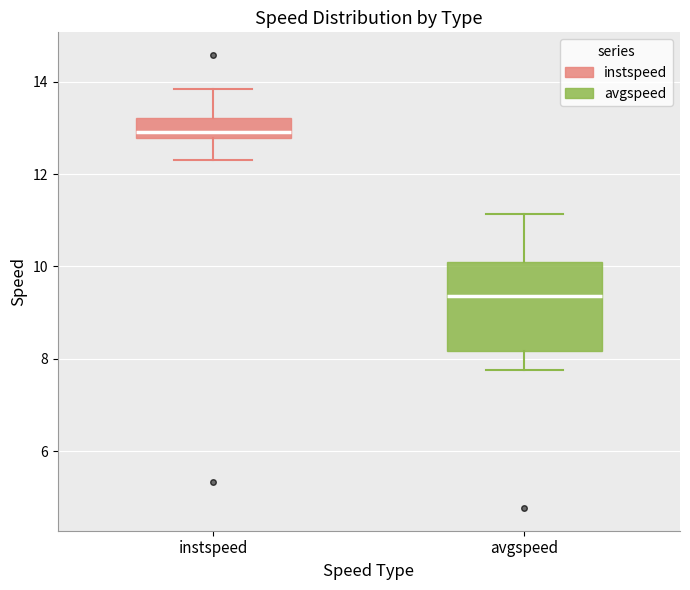

Reading left to right, read every box against the y-axis: the position of its median line, the range the box covers, and the ends of its whiskers. The values are not printed on the chart, so give them approximately, as read against the axis.

instspeed: median 13.0, box 12.8 to 13.2, whiskers 12.4 to 13.8
avgspeed: median 9.4, box 8.2 to 10.2, whiskers 7.8 to 11.2